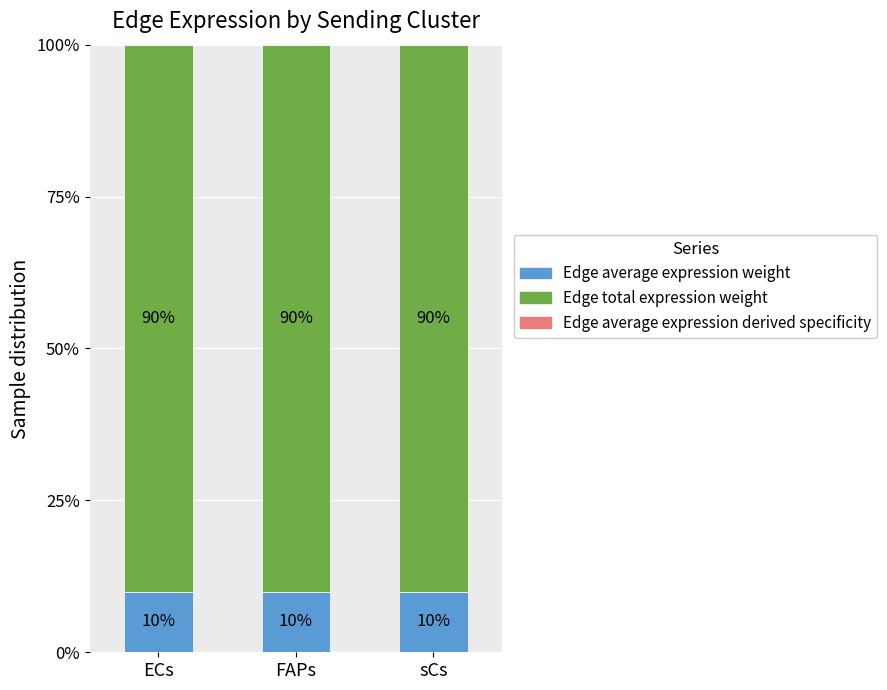

Are the bars grouped side by side (vs. stacked)?

No